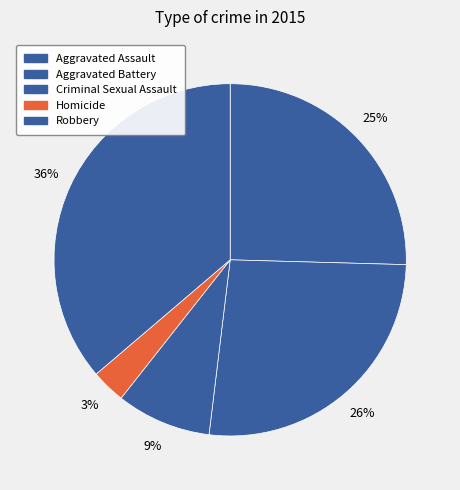

What percentage is NOT represented by Aggravated Assault?

74.6%